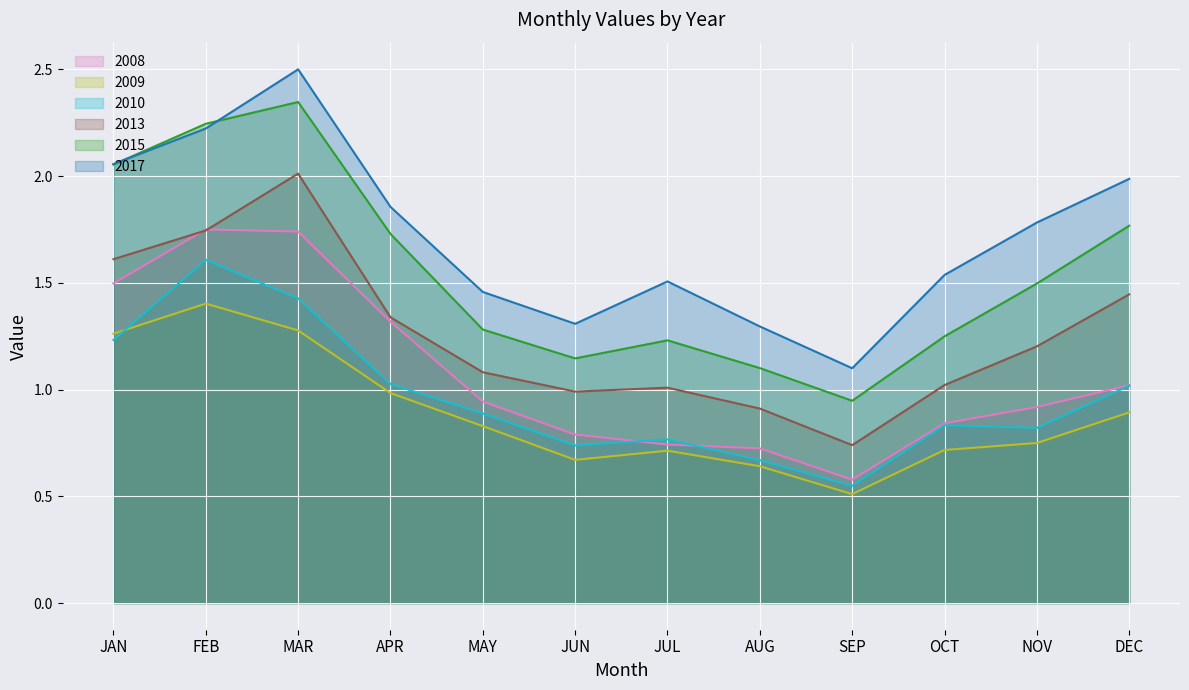

How many lines are shown in the chart?

6